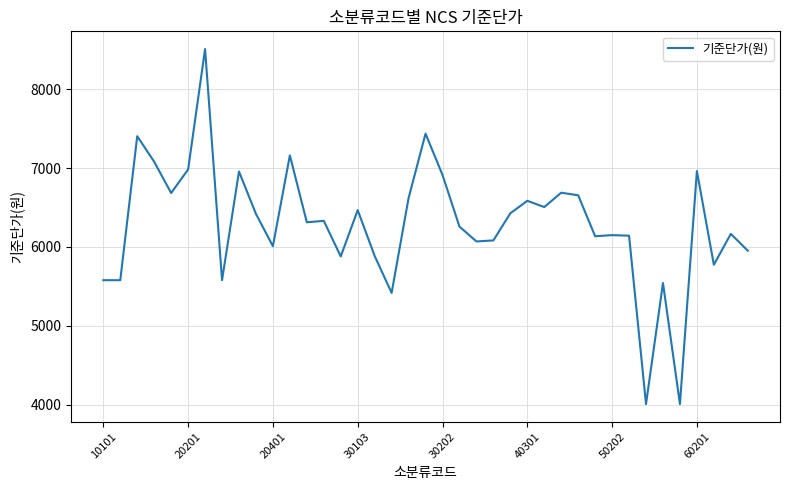

What is the difference between the maximum and minimum values?

4499